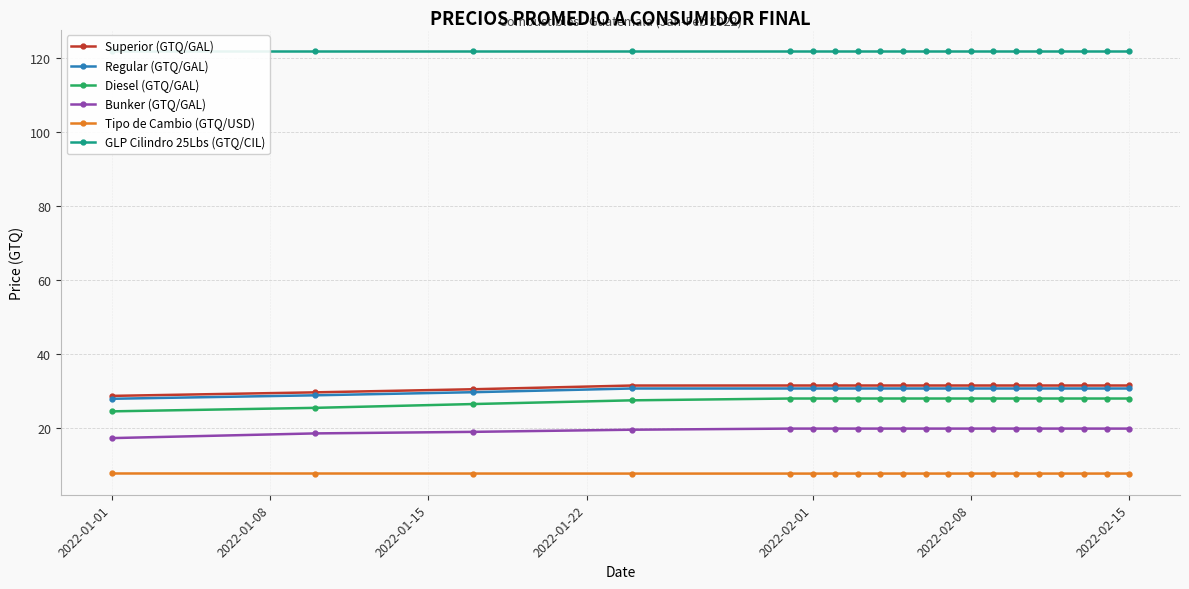

Is it true that Bunker (GTQ/GAL) equals 30.4 at 2022-02-08?

False